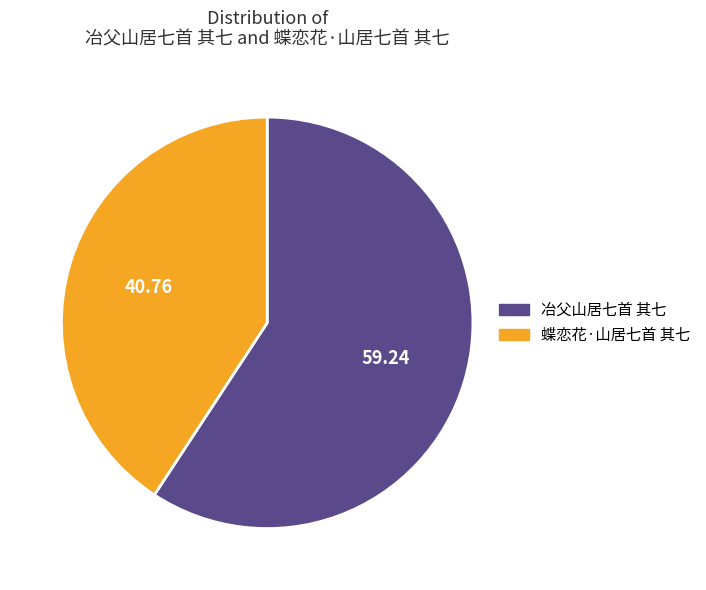

Rank the categories by value from lowest to highest.

蝶恋花·山居七首 其七, 冶父山居七首 其七